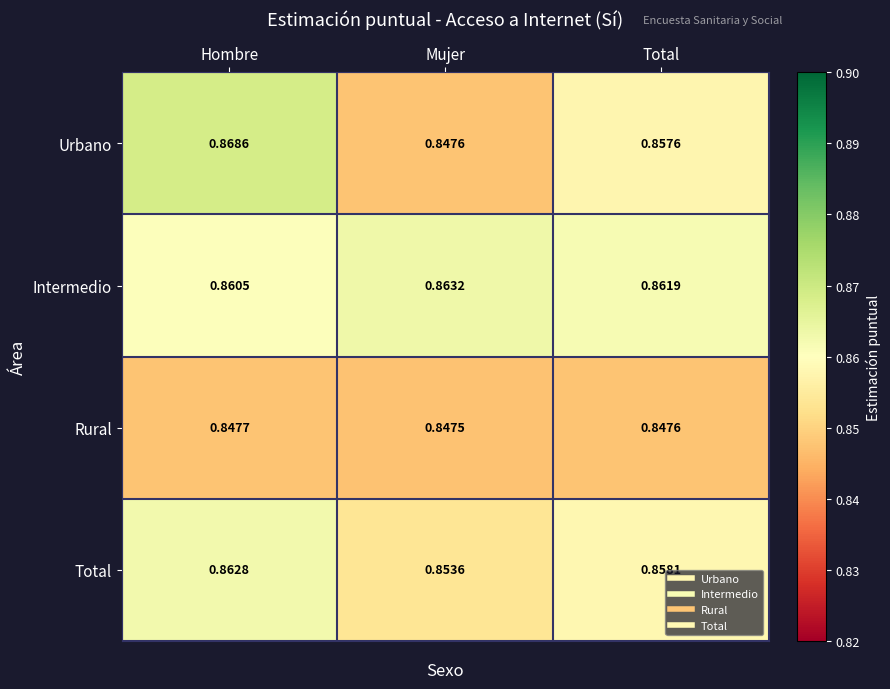

At which label is Urbano closest to 0?

Mujer